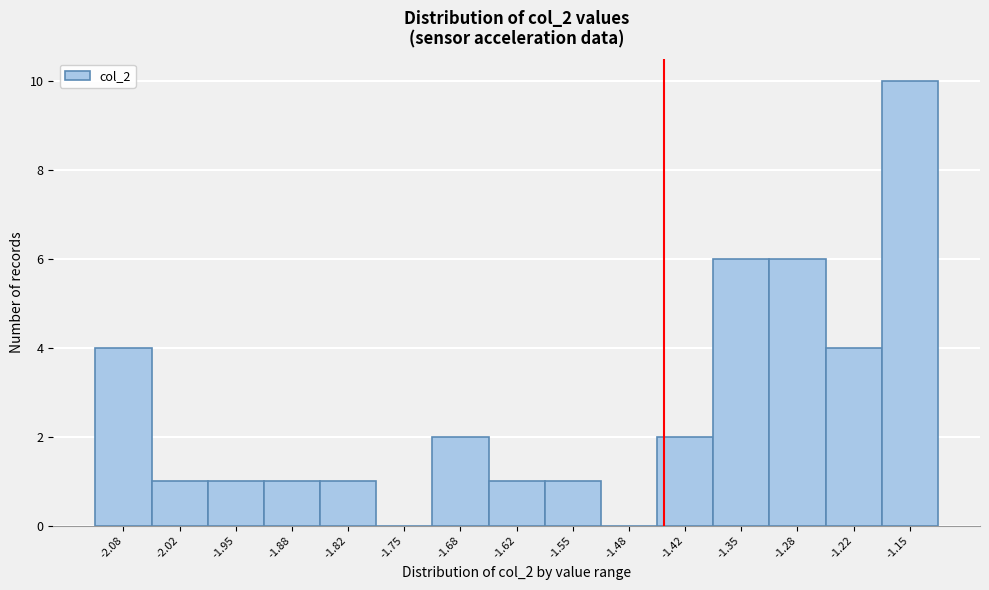

Reading left to right, extract all data points from this chart.

-2.08=4	-2.02=1	-1.95=1	-1.88=1	-1.82=1	-1.75=0	-1.68=2	-1.62=1	-1.55=1	-1.48=0	-1.42=2	-1.35=6	-1.28=6	-1.22=4	-1.15=10